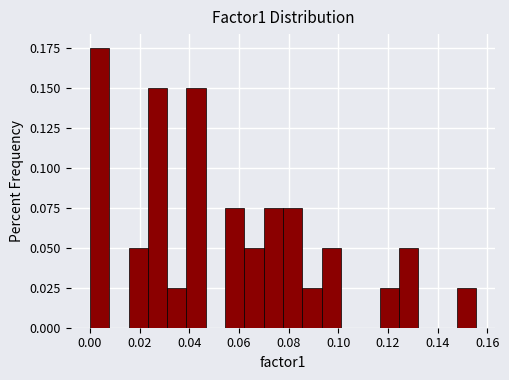

Read against the x-axis, roughly where is the centre of the tallest bar?

0.004